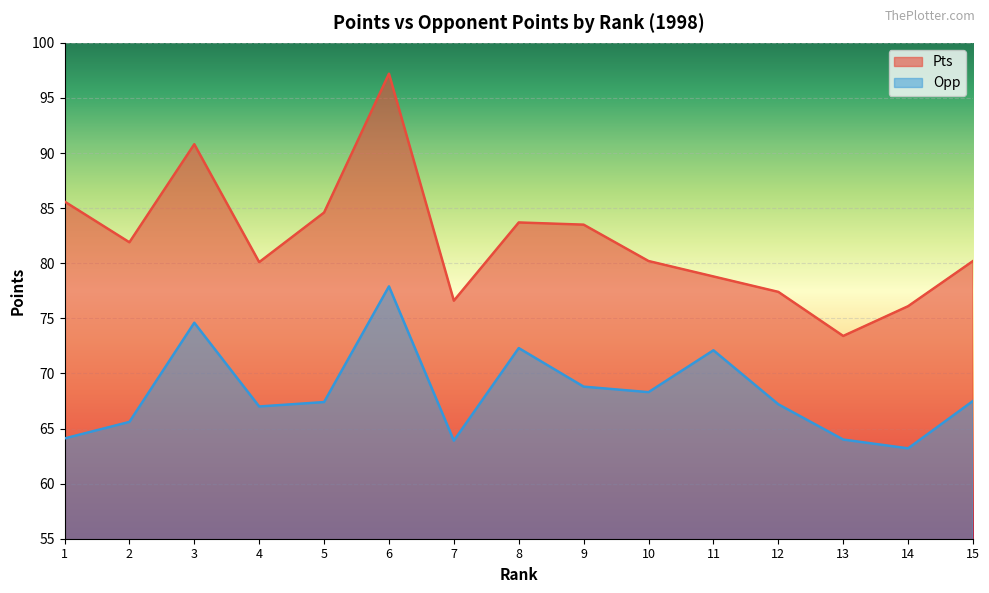

Is the value of Pts at 9 greater than the value of Opp at 5?

Yes